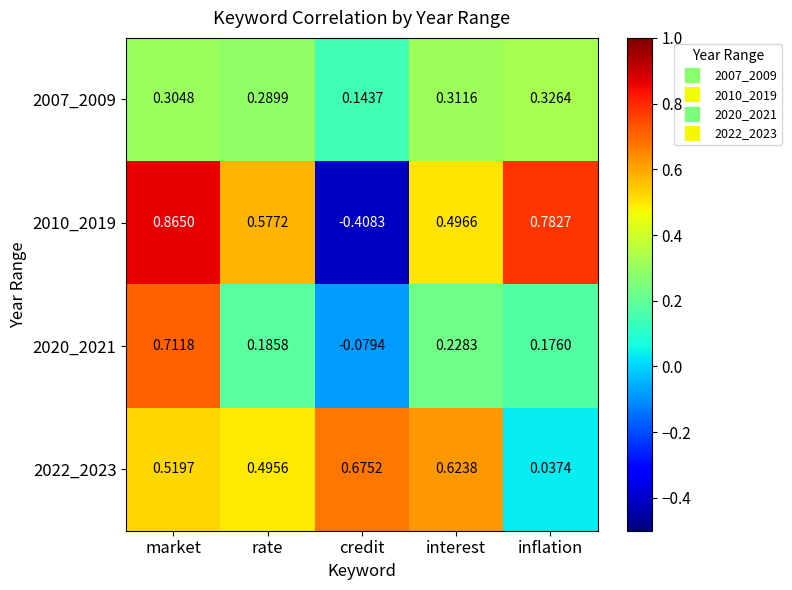

Where is 2010_2019 nearest to the value 0?

credit